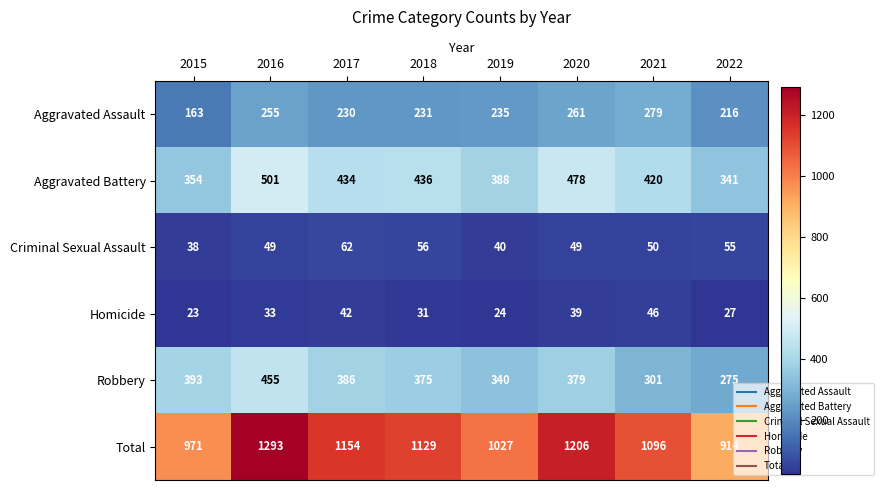

True or false: Total has a value of 280 at 2018.

False